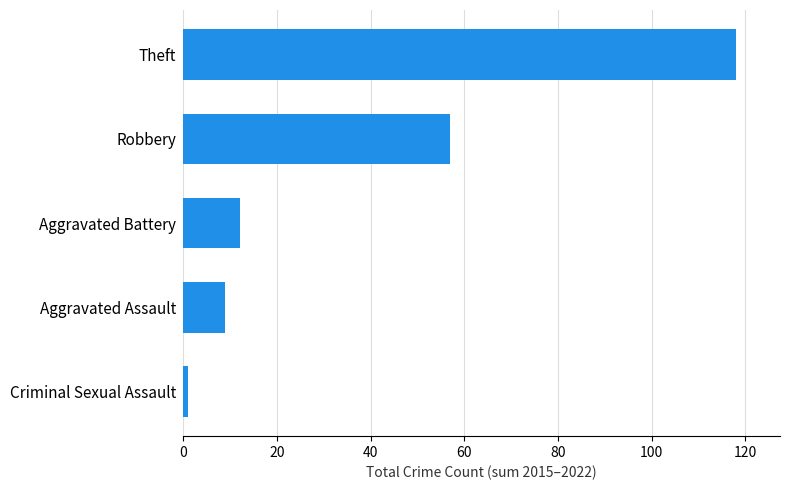

Rank the categories by value from lowest to highest.

Criminal Sexual Assault, Aggravated Assault, Aggravated Battery, Robbery, Theft